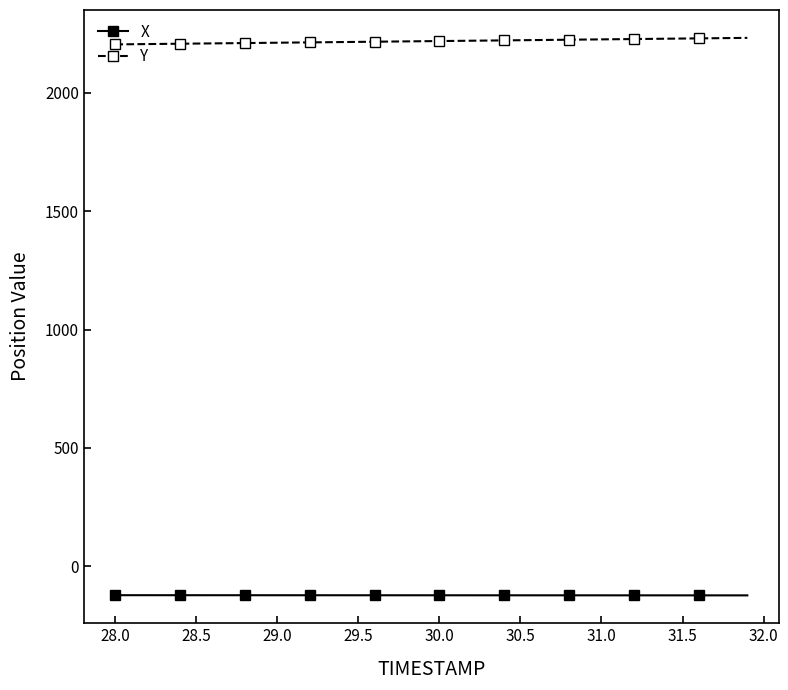

True or false: Y and X cross at least once.

False